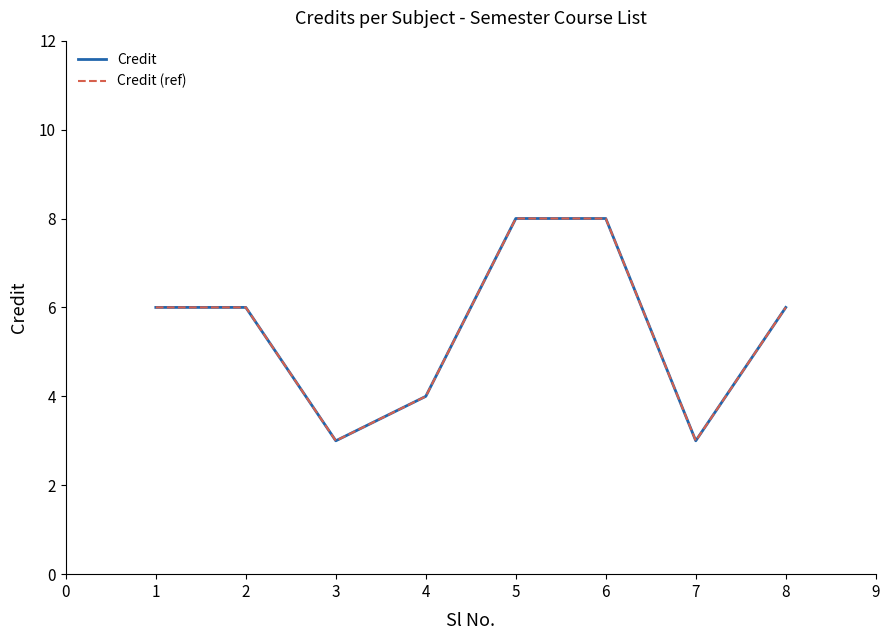

At how many categories does at least one series exceed 6?

2